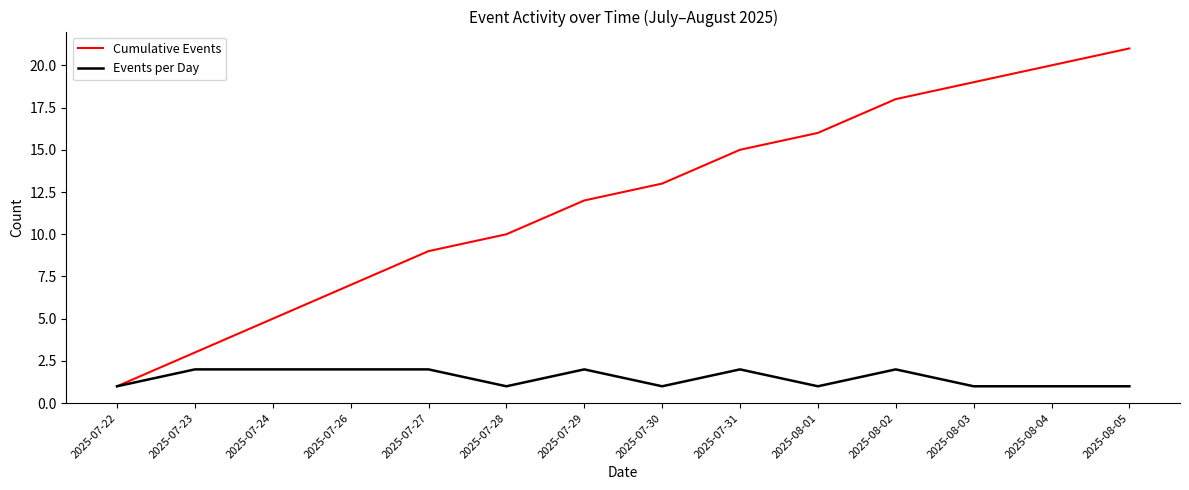

Is the value of Cumulative Events at 2025-07-23 greater than the value of Events per Day at 2025-07-24?

Yes